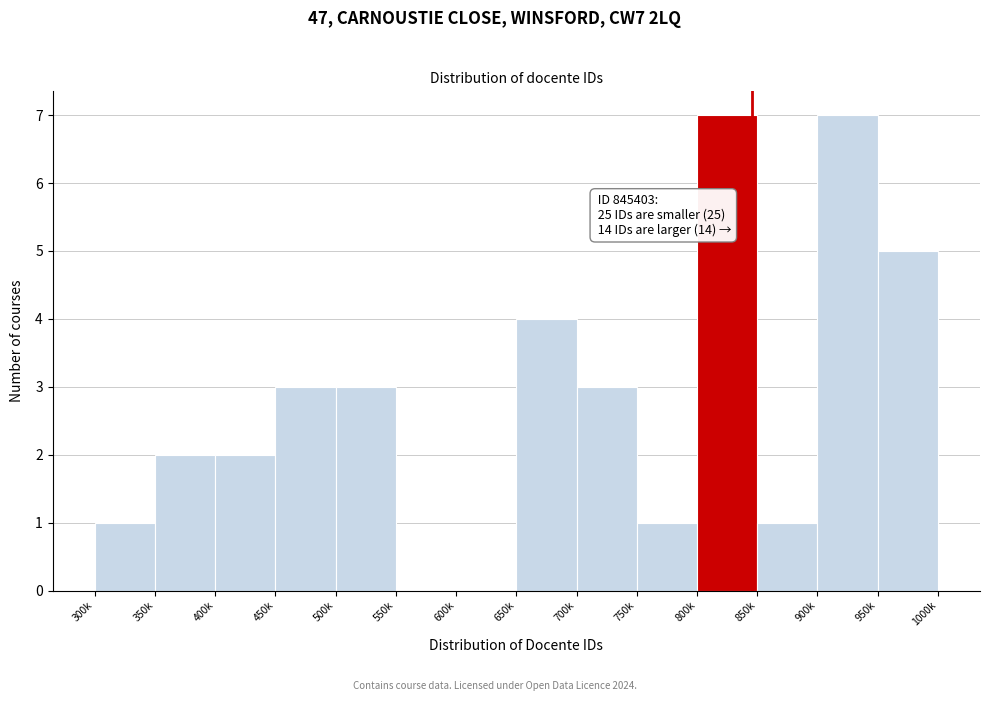

Reading left to right, list all the values displayed in this chart.

300k=1	350k=2	400k=2	450k=3	500k=3	550k=0	600k=0	650k=4	700k=3	750k=1	800k=7	850k=1	900k=7	950k=5